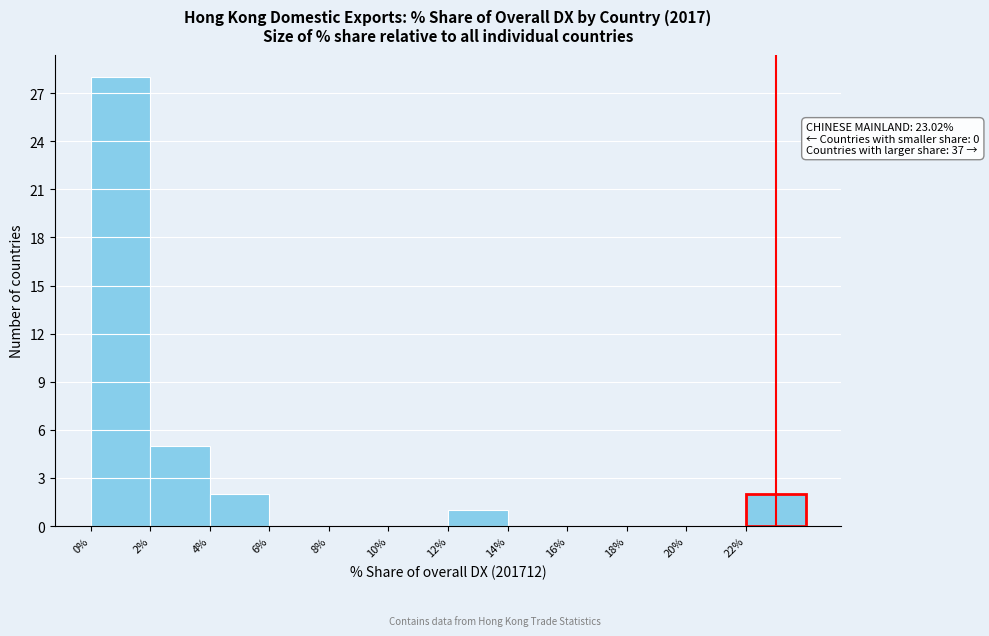

Which range on the x-axis has the tallest bar?

0 to 2